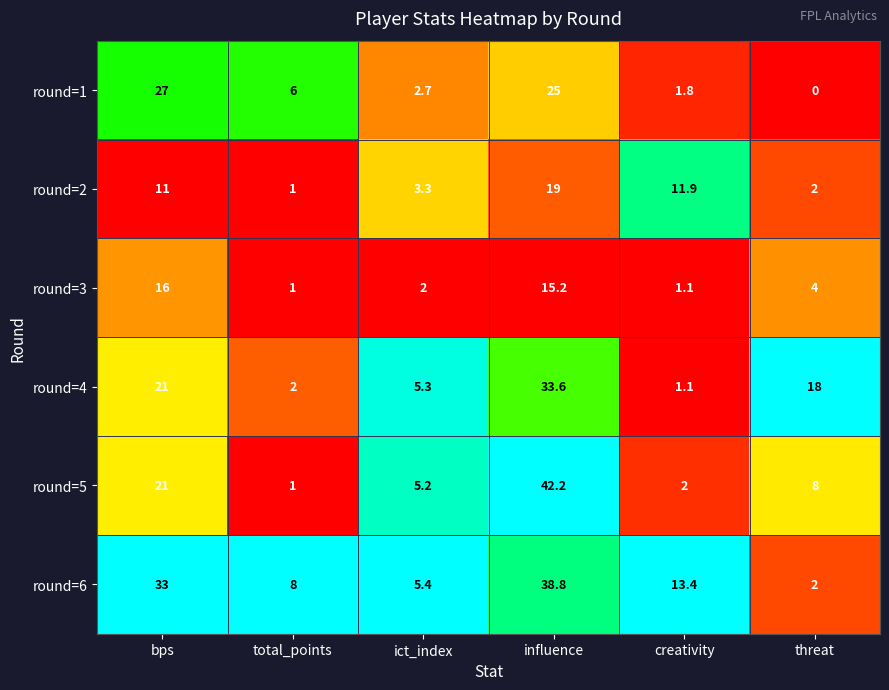

Rank the categories by round=4 value from highest to lowest.

influence, bps, threat, ict_index, total_points, creativity